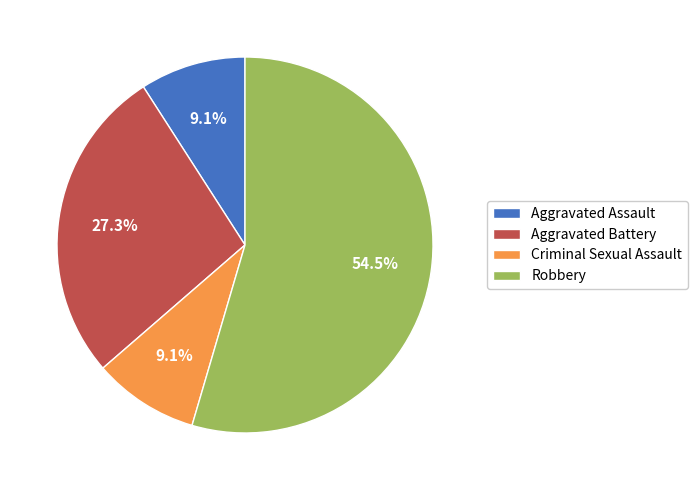

Is it true that Aggravated Battery is 27% of the pie?

True